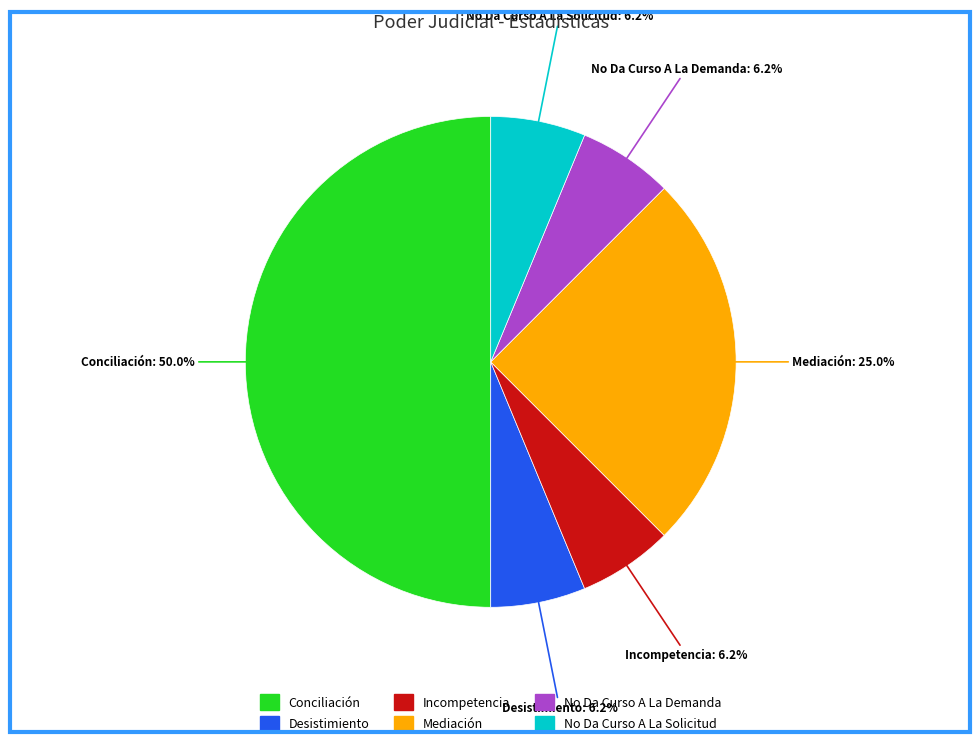

Which category has the biggest portion of the pie?

Conciliación